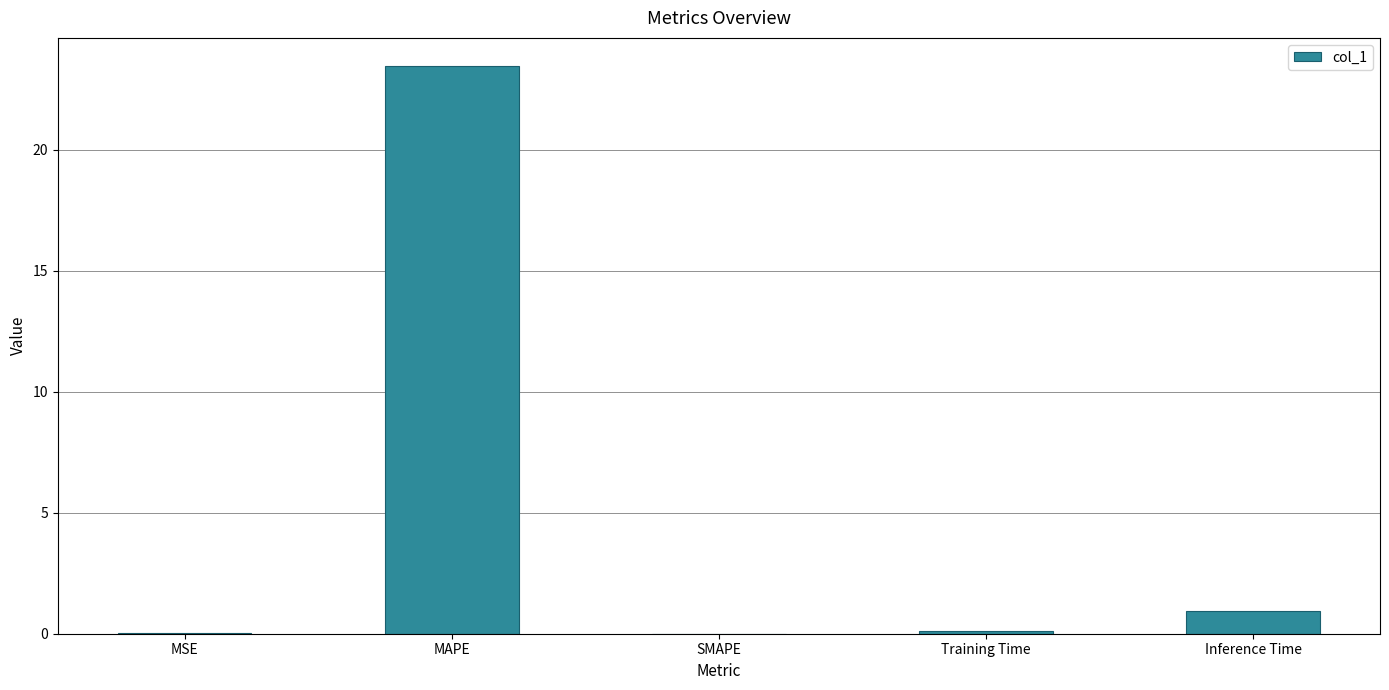

True or false: the data shows 0.0 at MSE.

True